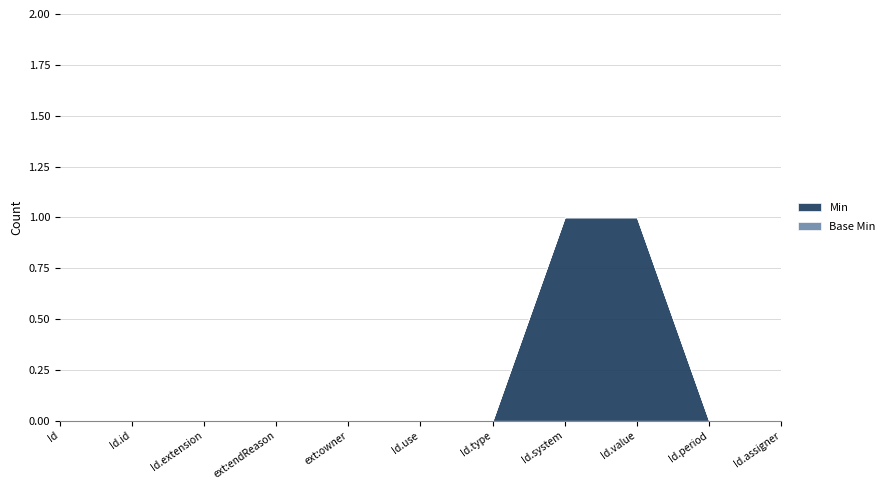

True or false: Min has a value of 2 at Identifier.value.

False